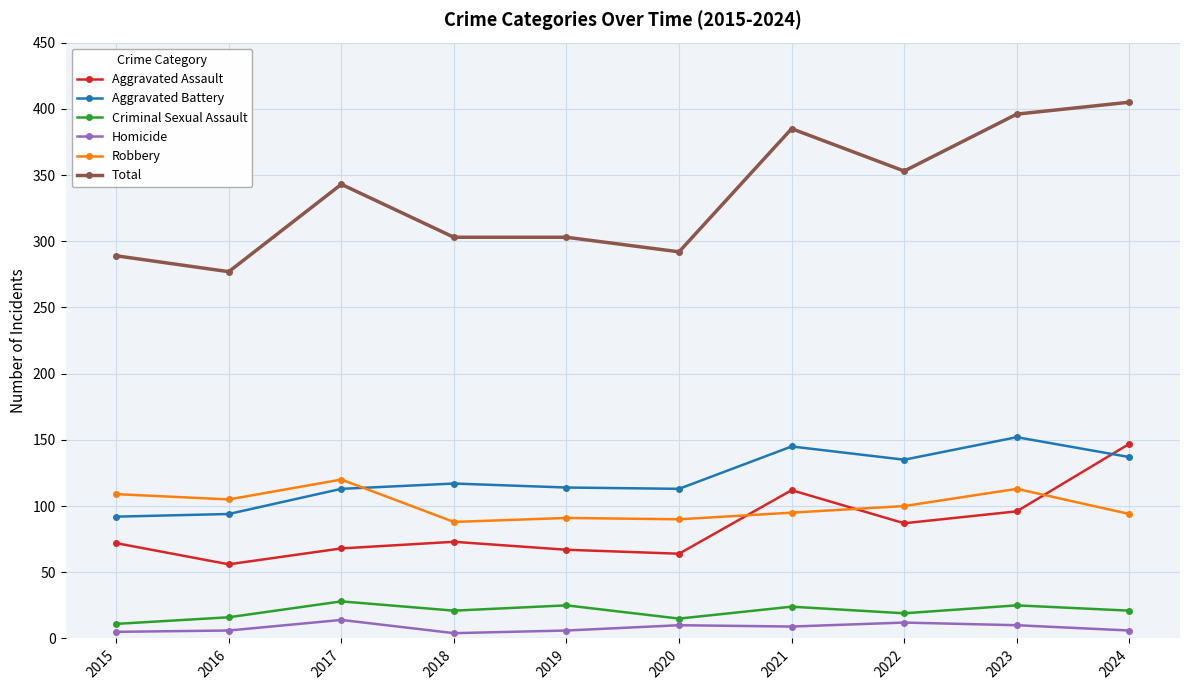

What is the value of the Aggravated Assault point at the 3rd from the left?

68